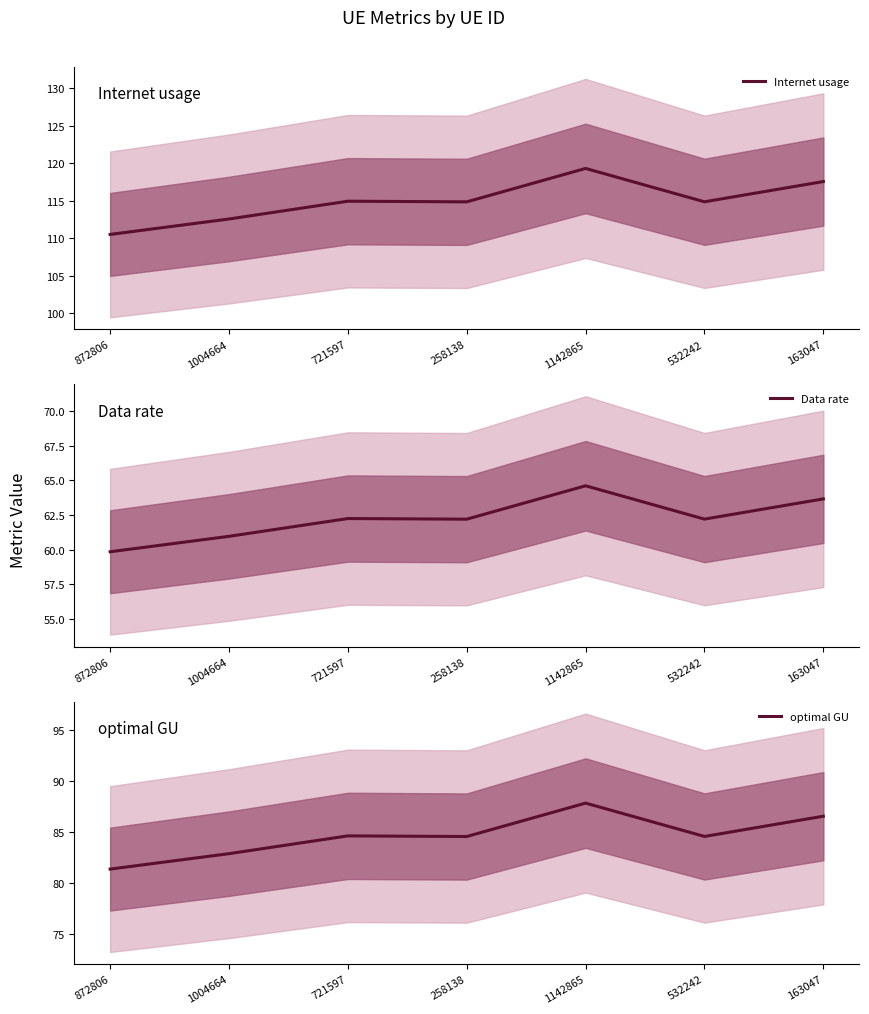

The value of optimal GU at 872806 is 81.3. True or false?

True